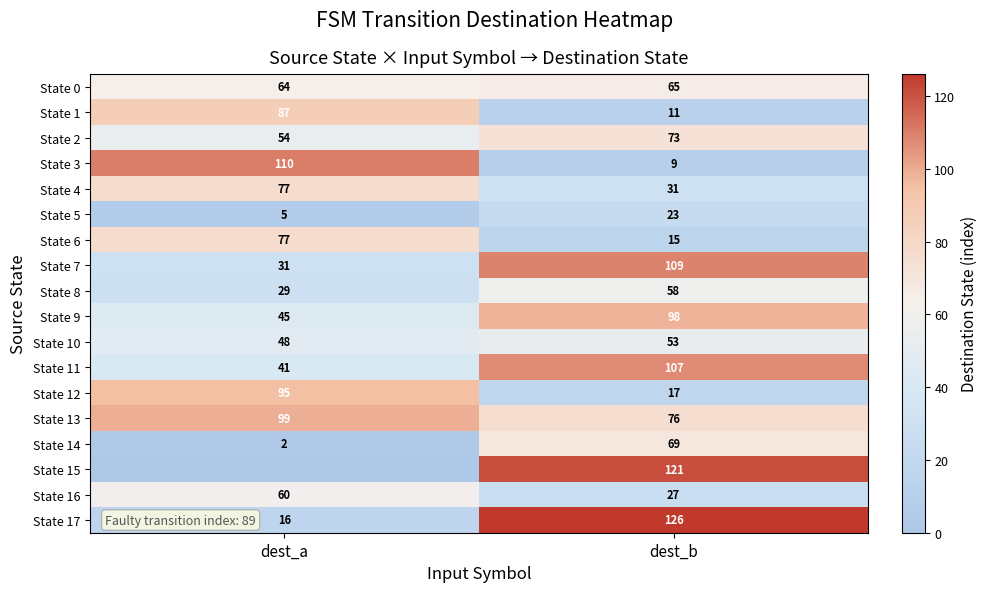

Which label corresponds to the smallest value in the chart?

dest_a